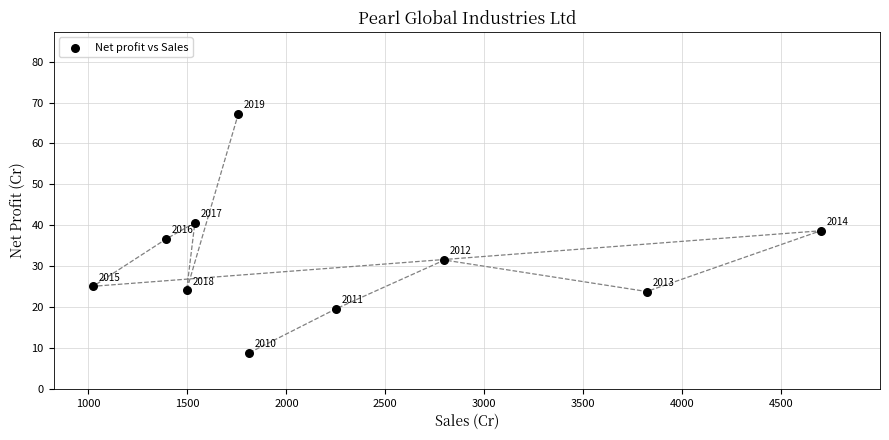

What Y value in the scatter plot is closest to 38?

38.6